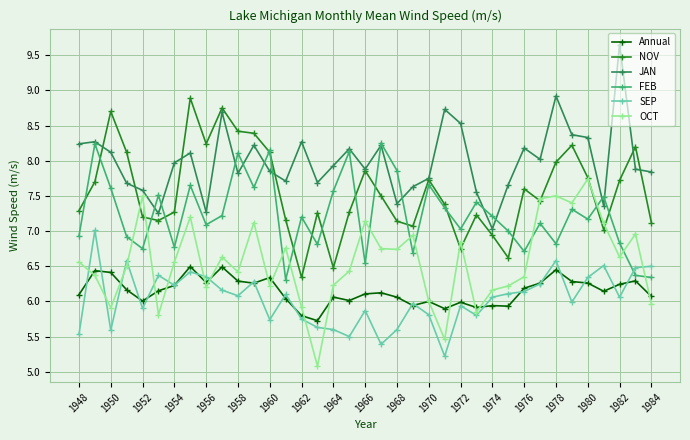

How many categories are shown in the chart?

37